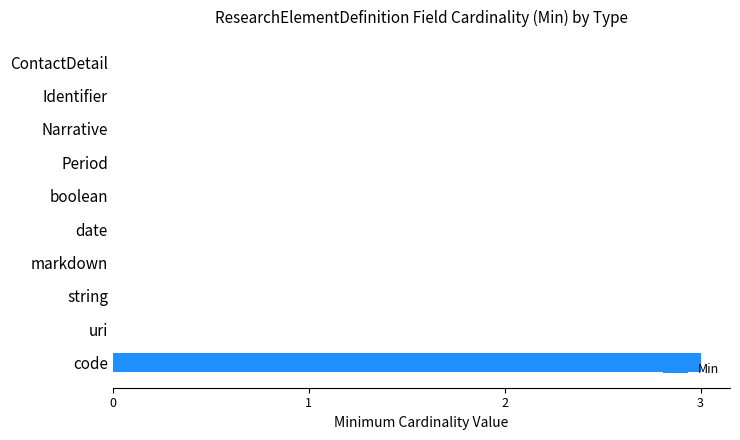

True or false: the data shows -2 at markdown.

False